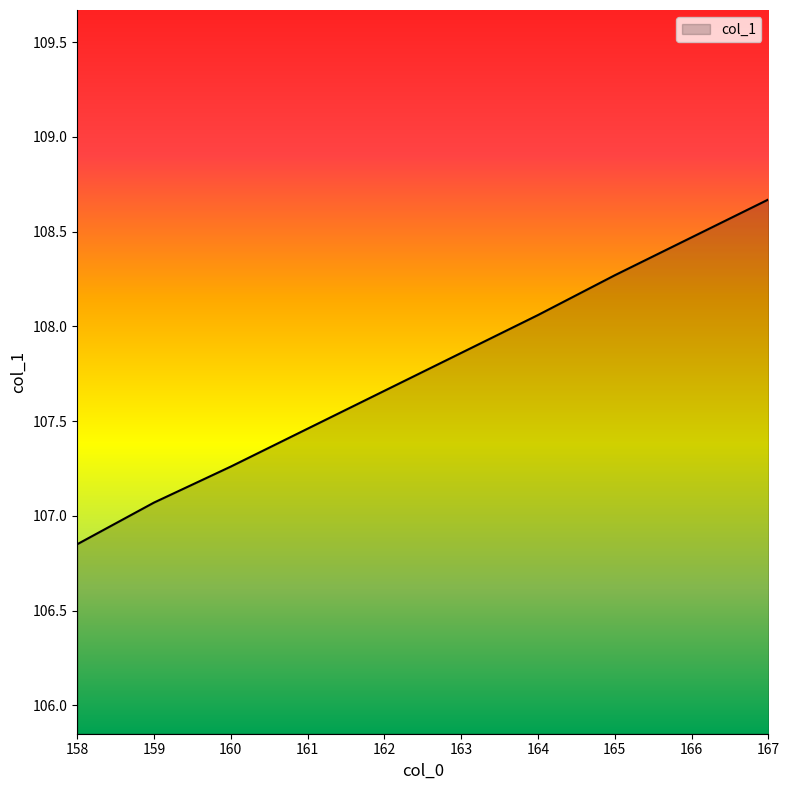

At which label does the data first exceed 107?

159